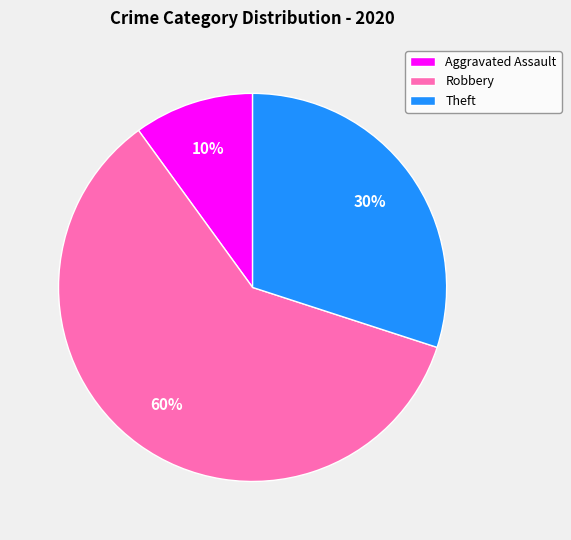

How many segments does this pie chart have?

3